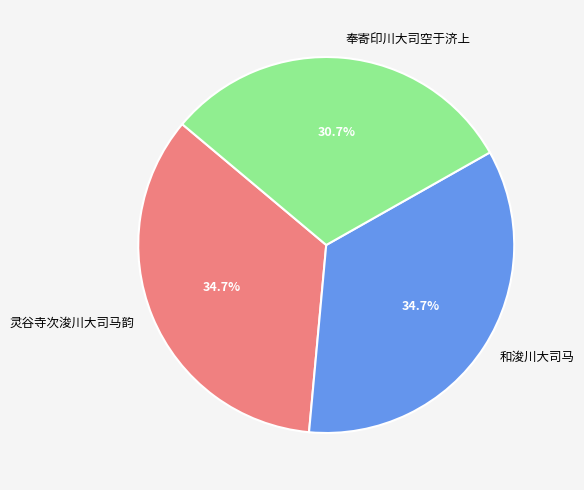

How many segments does this pie chart have?

3